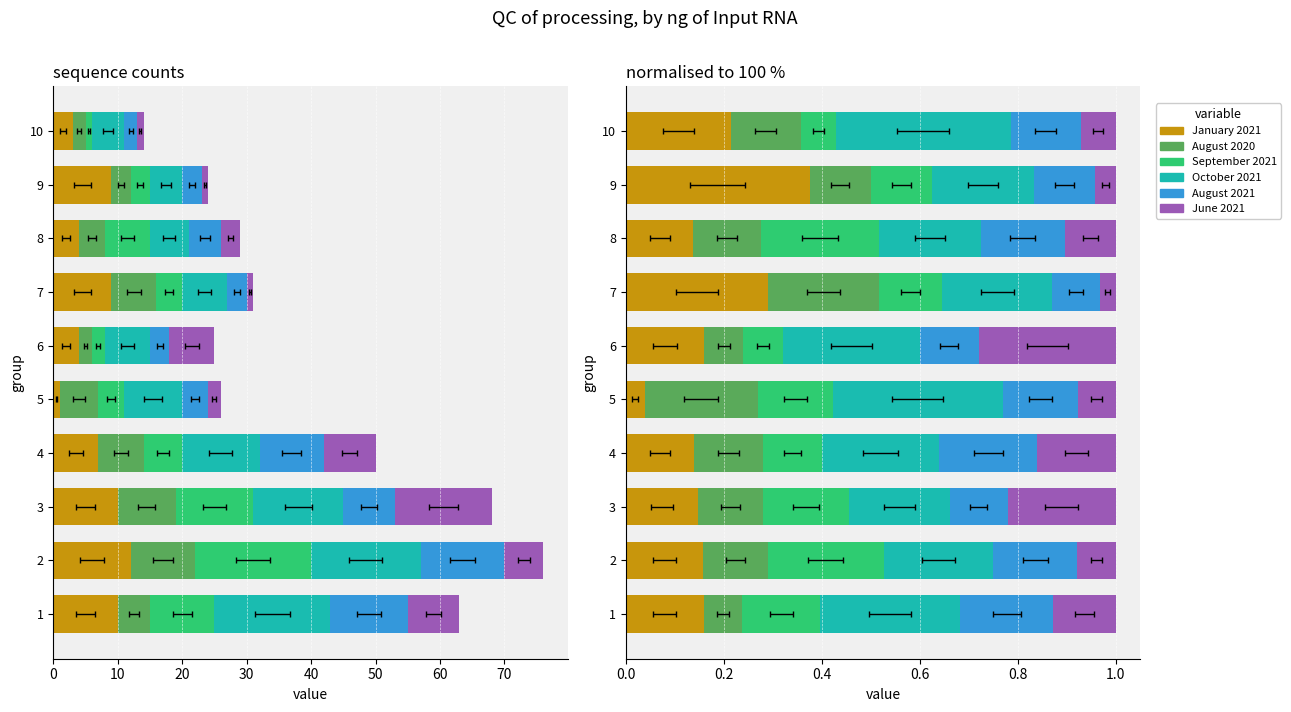

How many bars are there in each group?

6